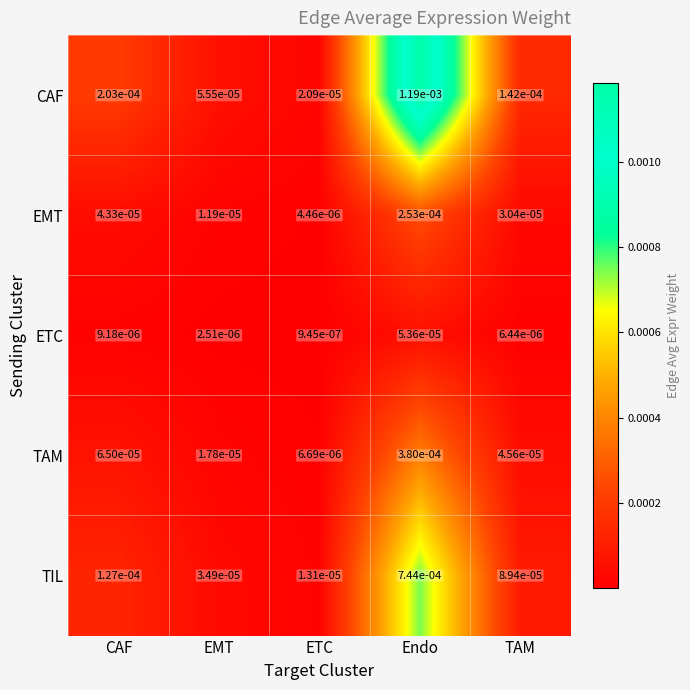

How many data points does each series have?

5